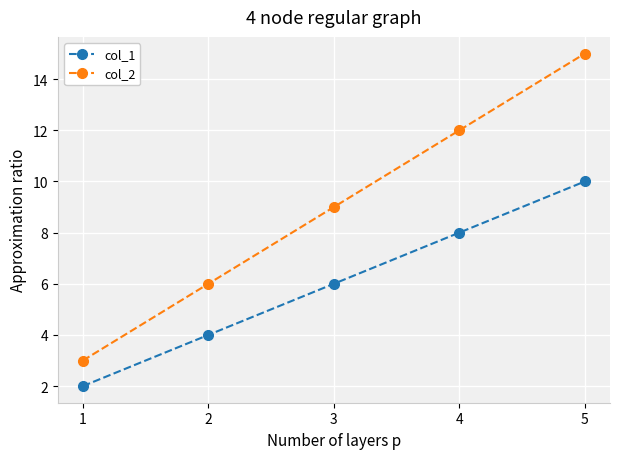

How many data points does each series have?

5